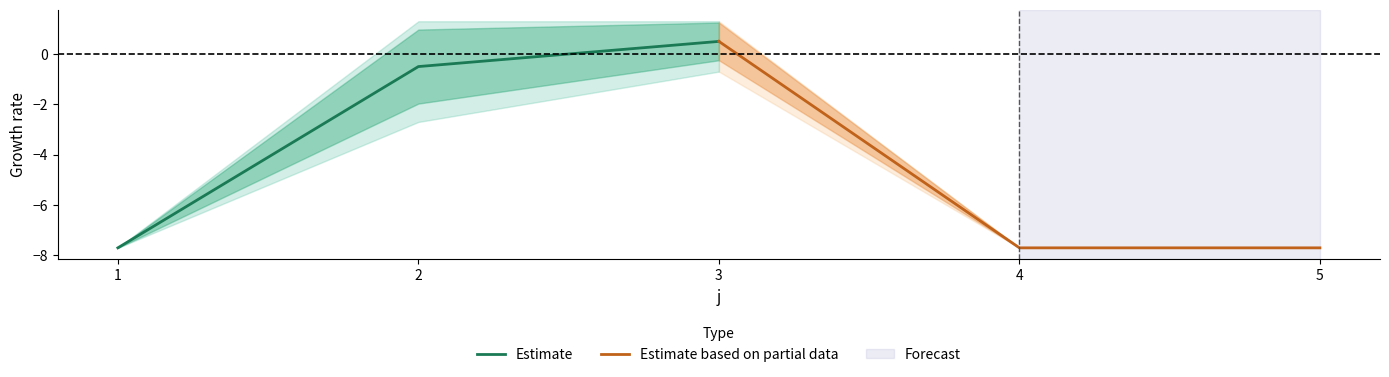

Which series has the largest total across all categories?

Estimate